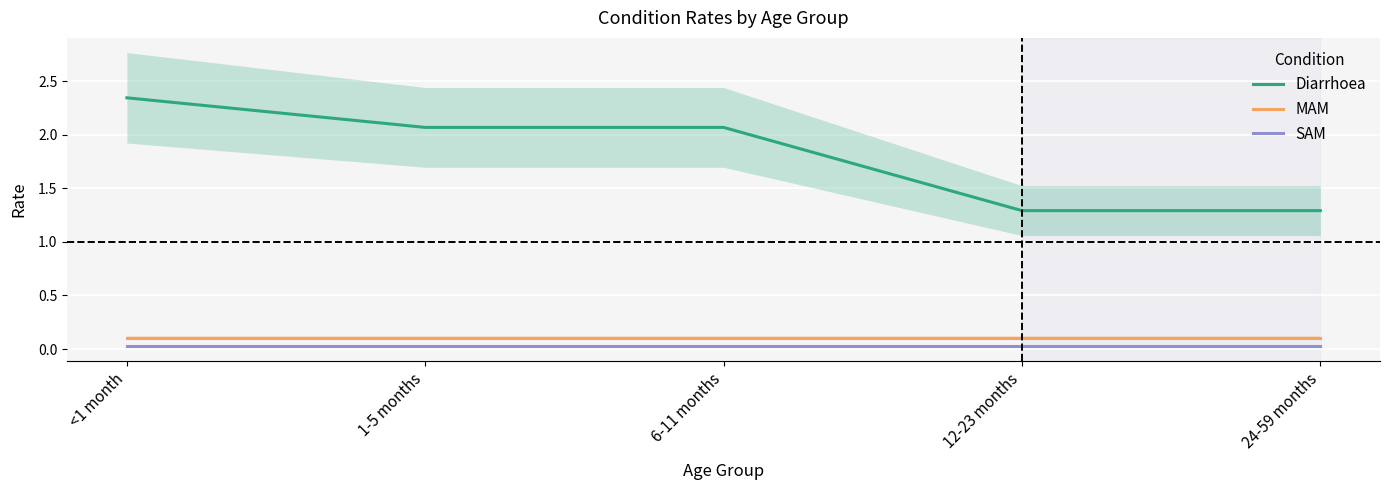

True or false: MAM and Diarrhoea intersect in this chart.

False